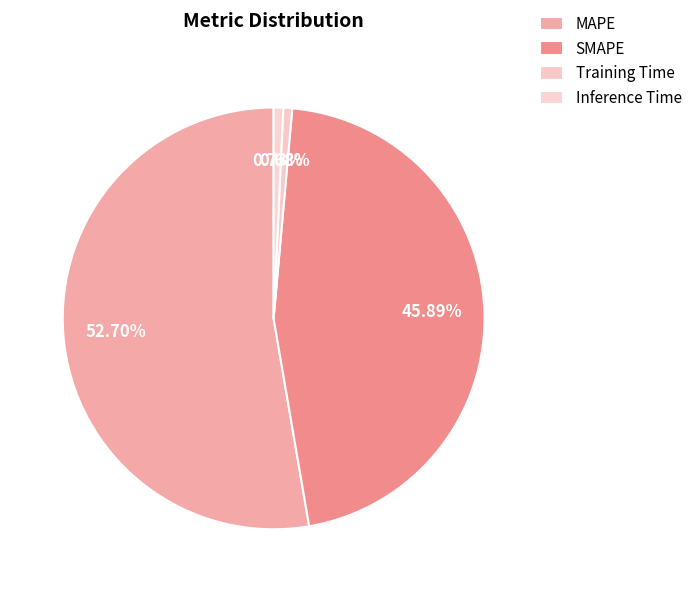

How many segments does this pie chart have?

4